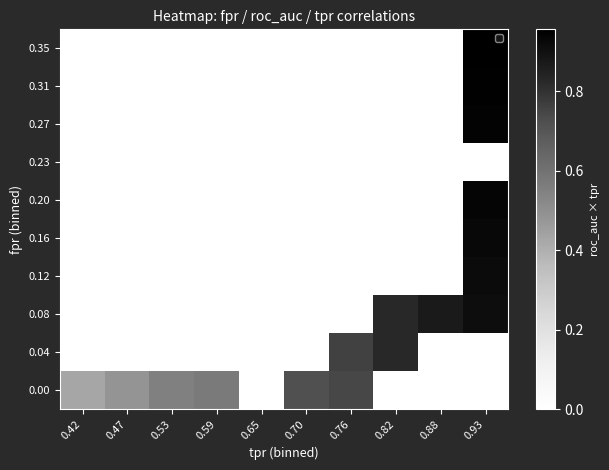

At how many categories does at least one series exceed 0?

9